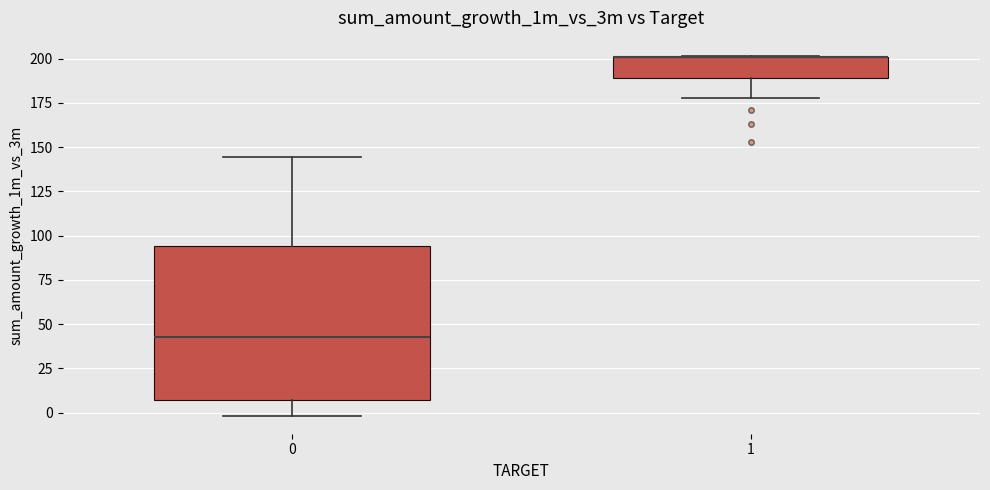

Reading left to right, transcribe this box plot: for each box, give where its median line is, the range the box spans, and where its two whiskers end, as read against the y-axis. The values are not printed on the chart, so give them approximately, as read against the axis.

0: median 45, box 5 to 95, whiskers 0 to 145
1: median 200 (drawn on the box's upper edge), box 190 to 200, whiskers 180 to 200